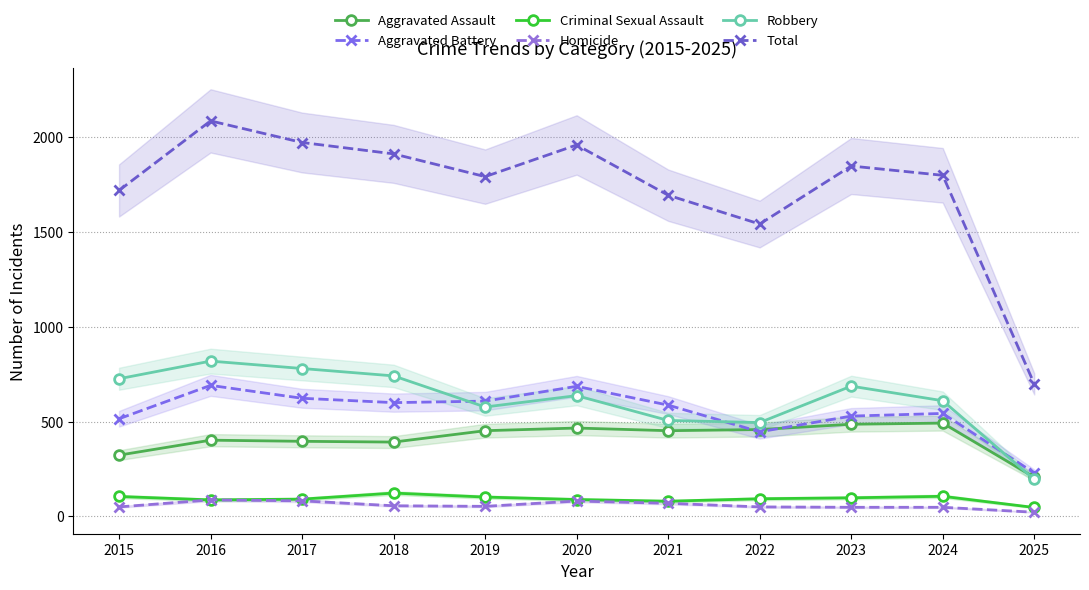

What is the maximum value shown in the chart?

2086